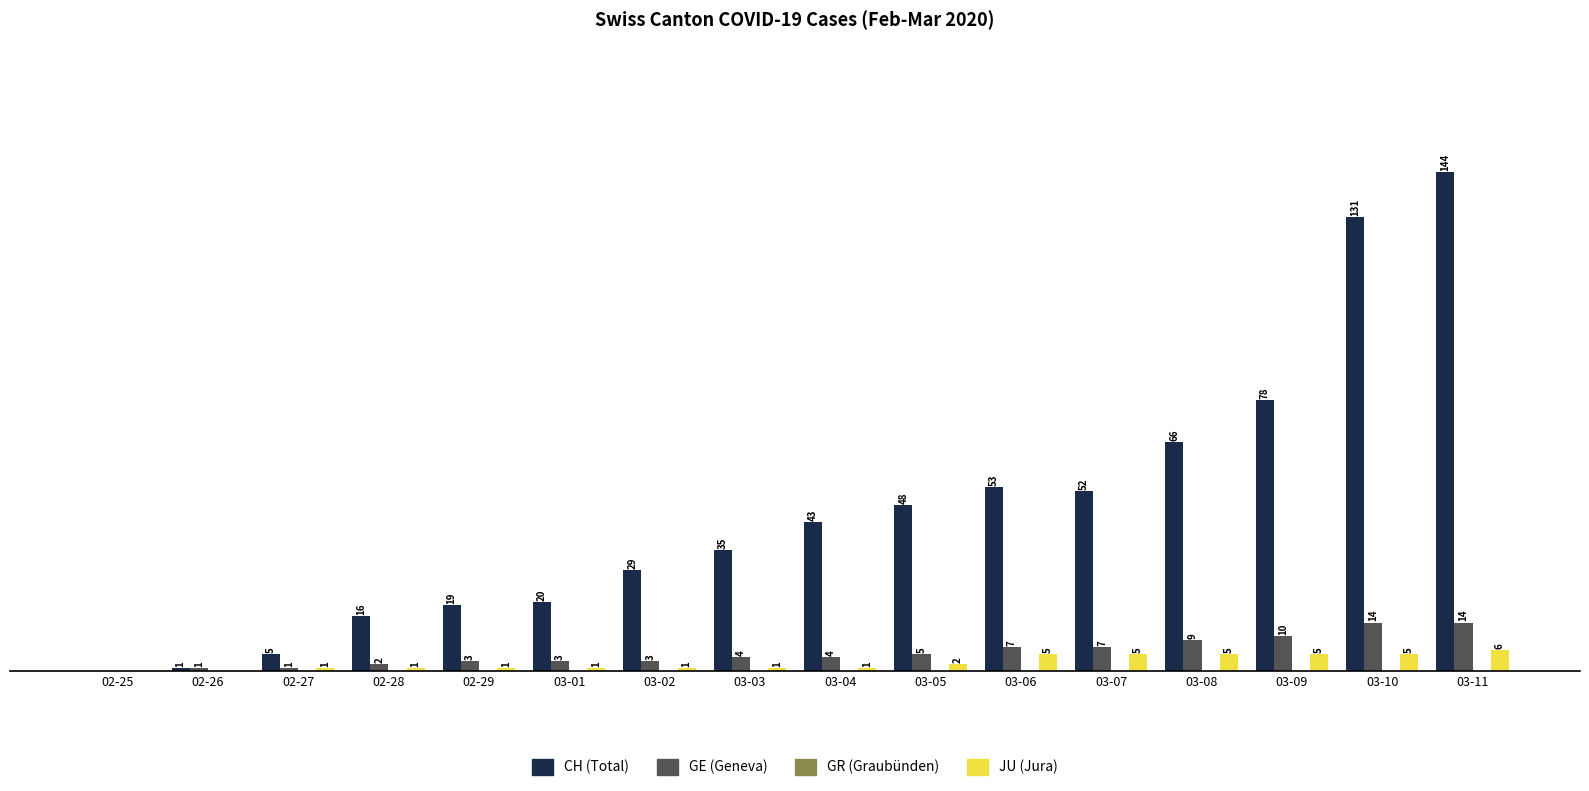

Which label corresponds to the largest value in the chart?

03-11